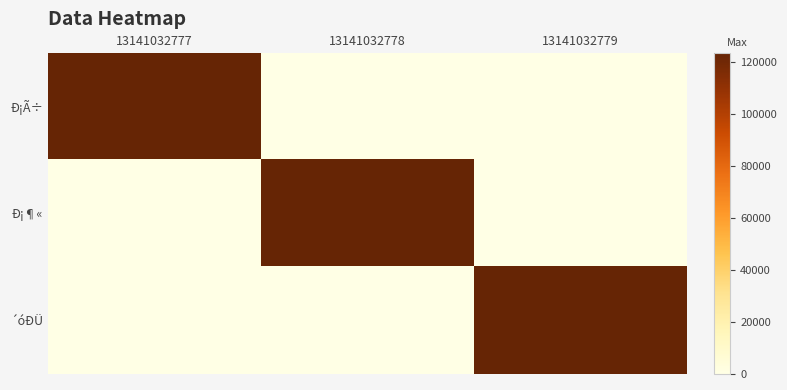

At 13141032779, list the series in order from smallest to largest.

Ð¡Ã÷, Ð¡¶«, ´óÐÜ